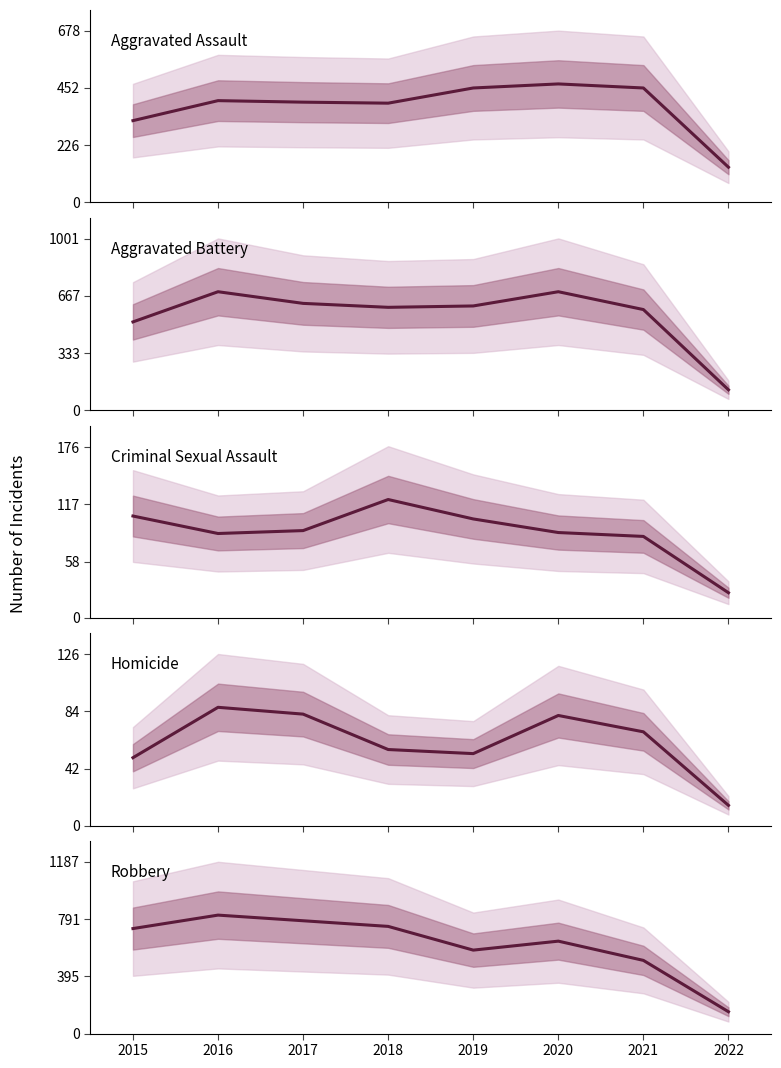

How many data points in Homicide are above 69?

3